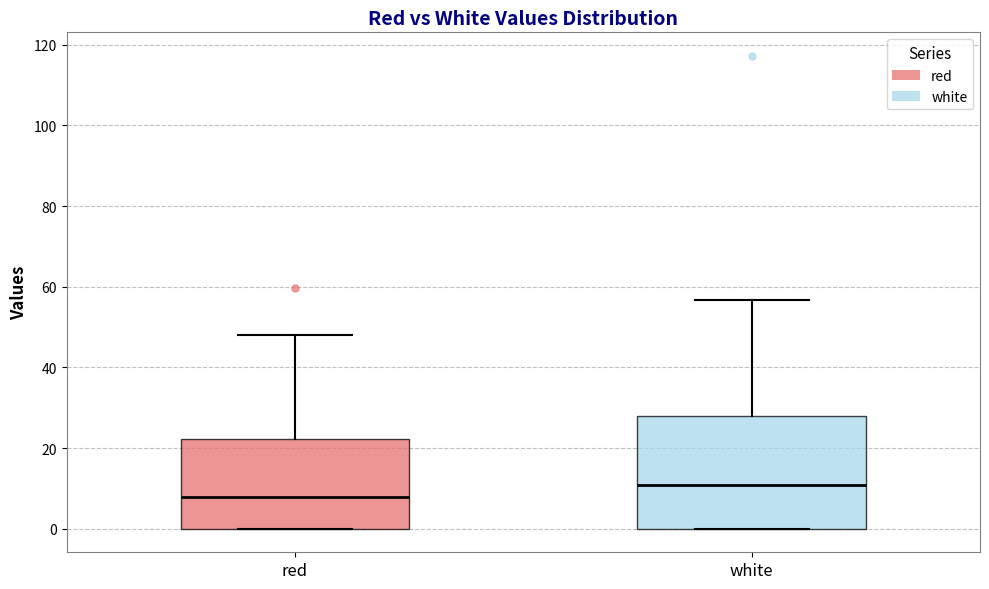

Which box has the highest median line?

white